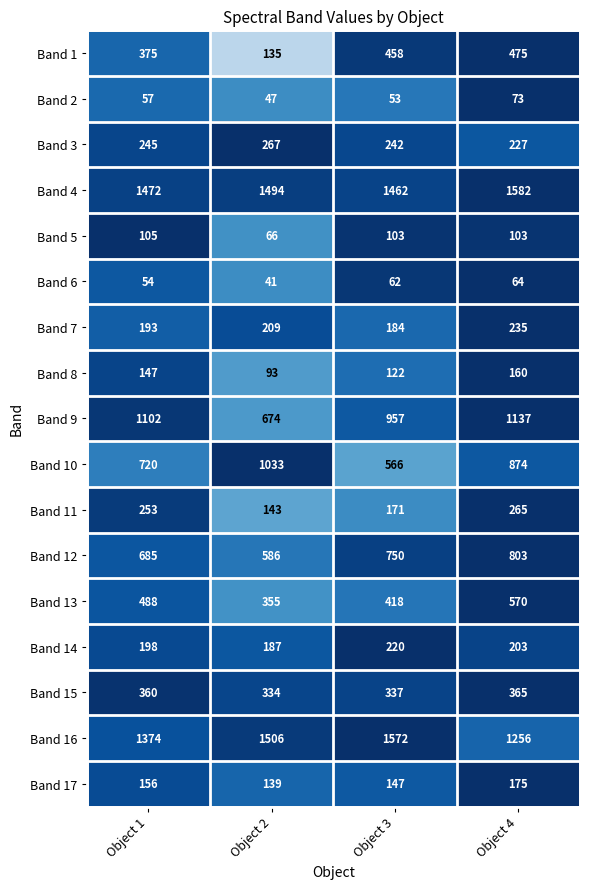

At which category is the sum across all series the highest?

Object 4